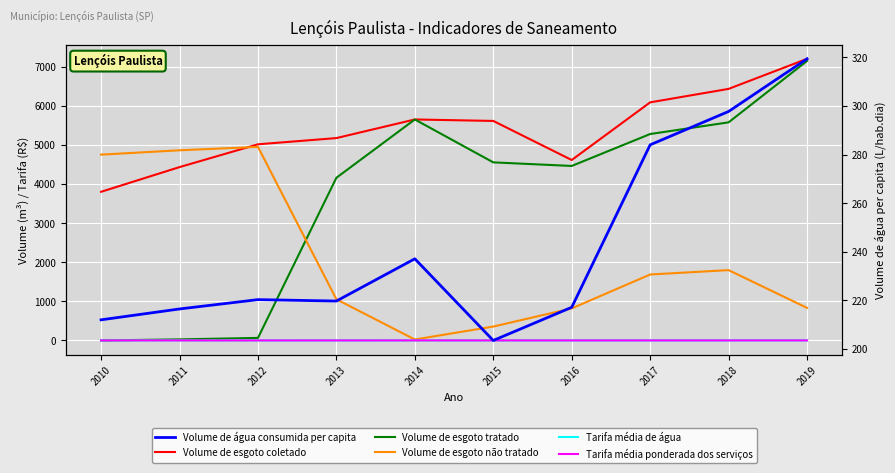

What are all the series names shown in the legend?

Volume de esgoto coletado, Volume de esgoto tratado, Volume de esgoto não tratado, Tarifa média de água, Tarifa média ponderada dos serviços, Volume de água consumida per capita